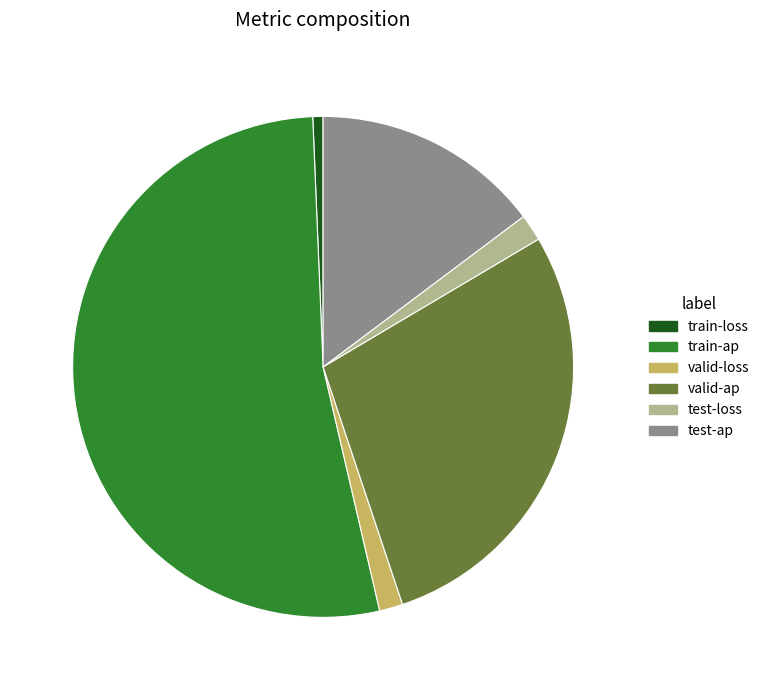

Is the sum of test-loss and valid-loss greater than half?

No